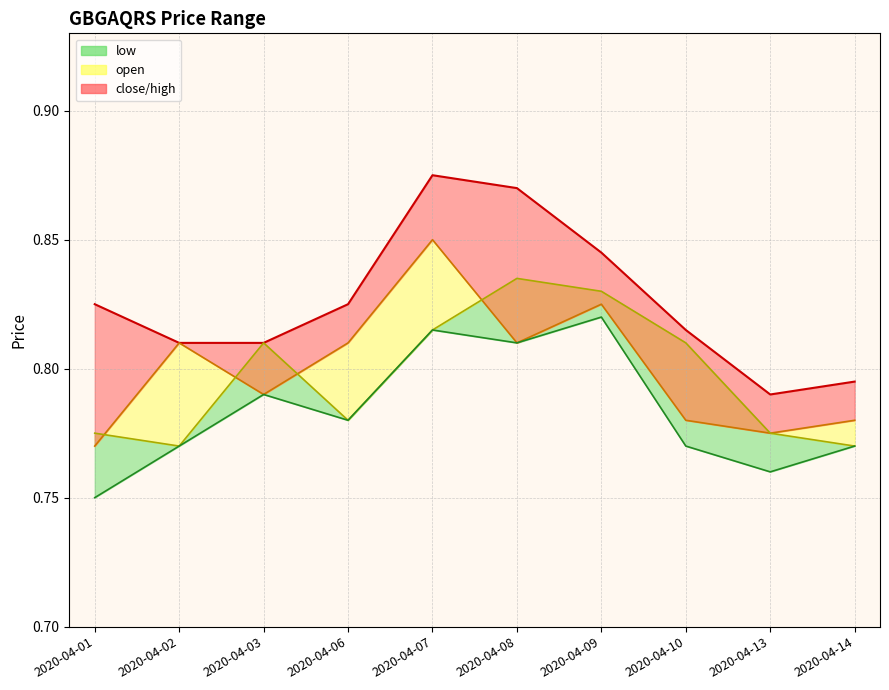

The value at 2020-04-03 is 1.3. True or false?

False